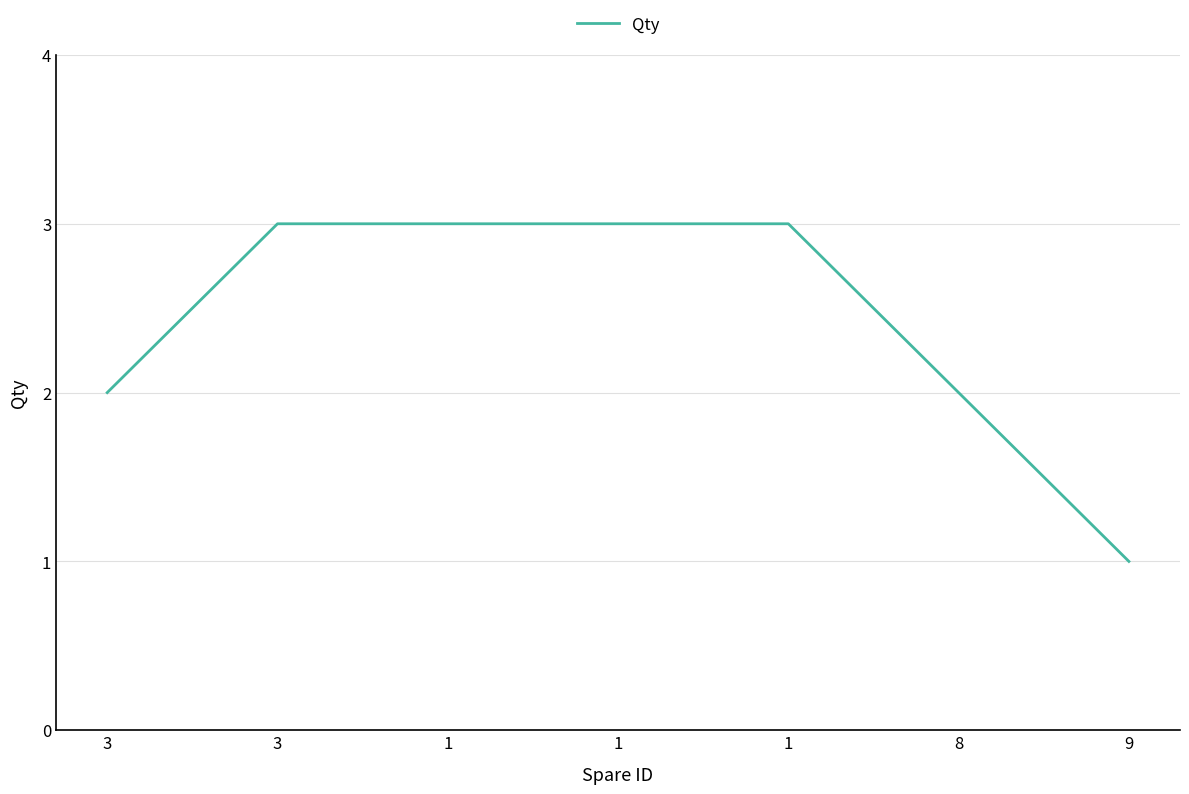

True or false: the data shows 1 at 3.

False